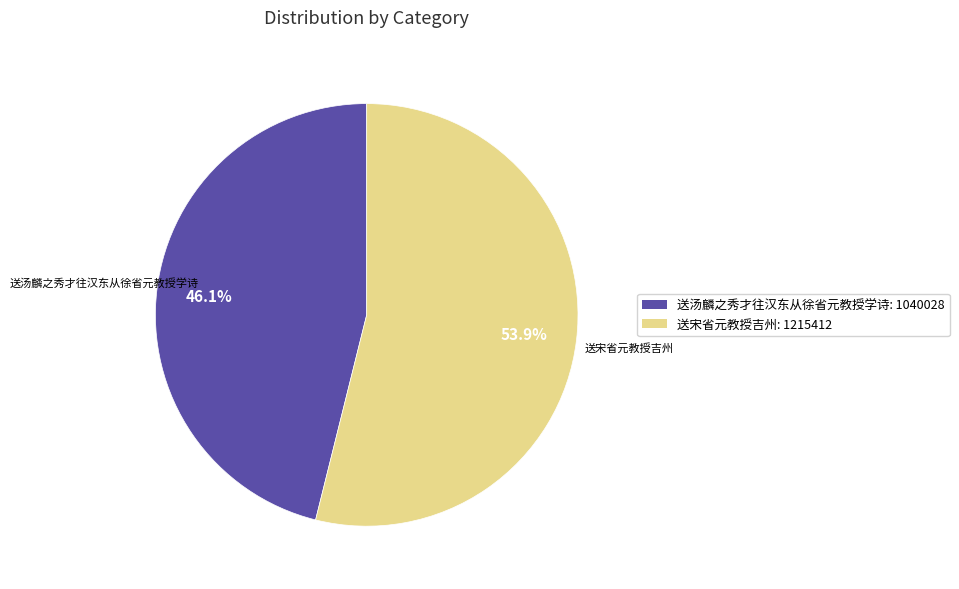

Approximately how many times larger is the value at 送宋省元教授吉州: 1215412 compared to 送汤麟之秀才往汉东从徐省元教授学诗: 1040028?

1.2